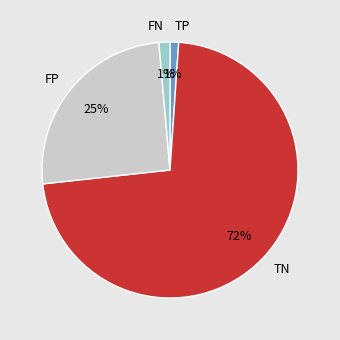

What is the majority slice?

TN